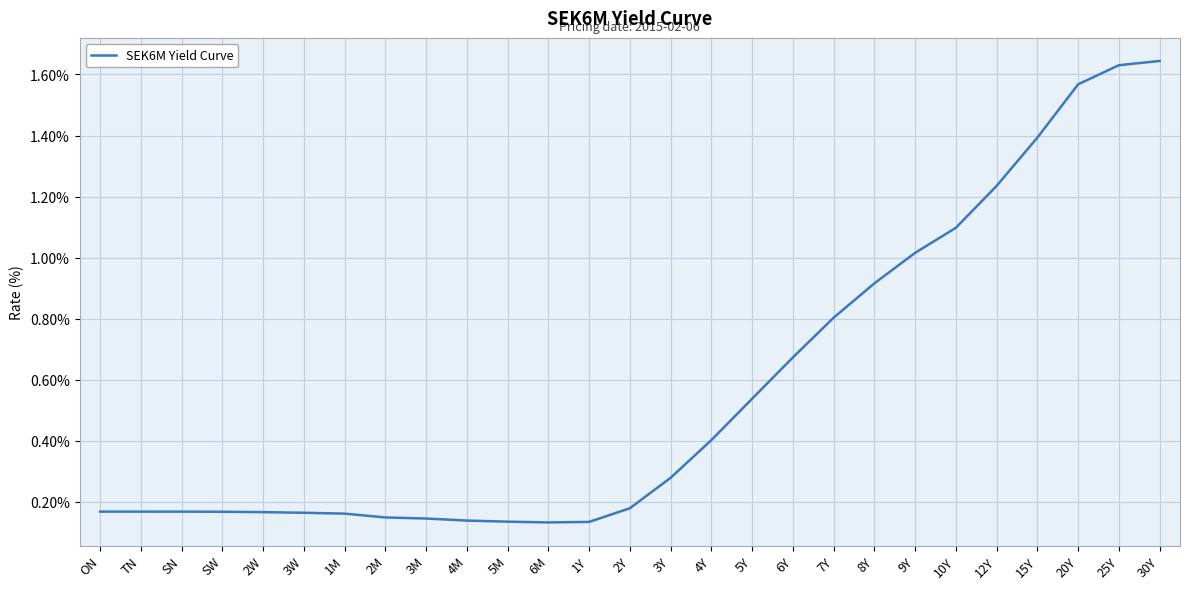

The chart shows a value of 0.4 at 4Y. True or false?

True